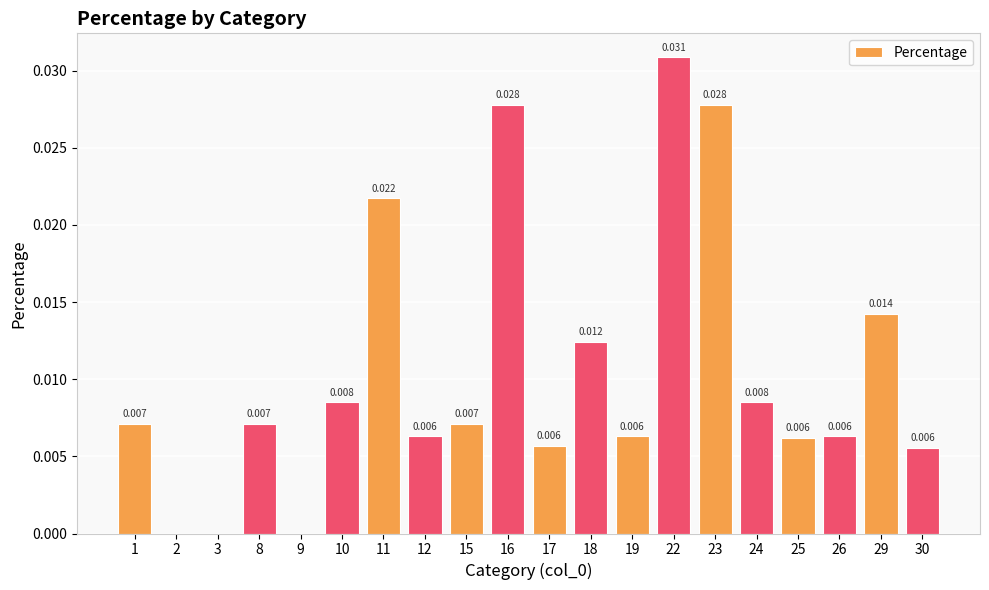

Count the values in the range 0 to 1.

20